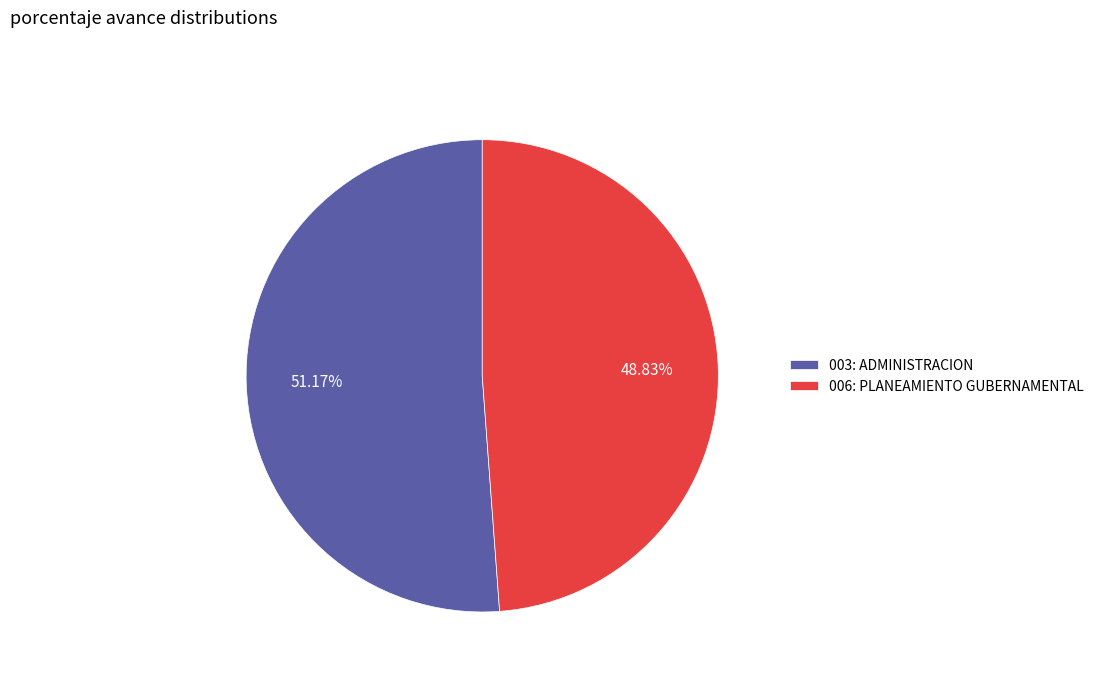

Does 006: PLANEAMIENTO GUBERNAMENTAL represent more than half of the total?

No